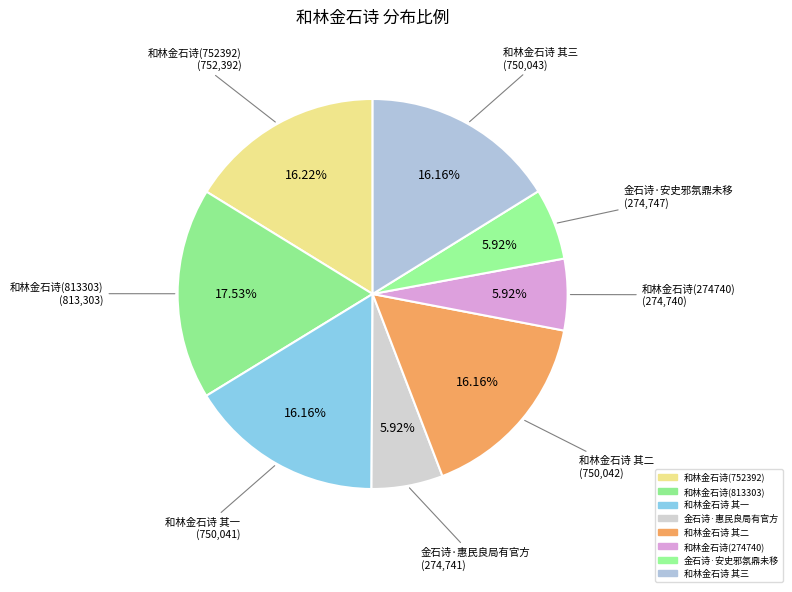

How many slices are in this pie chart?

8